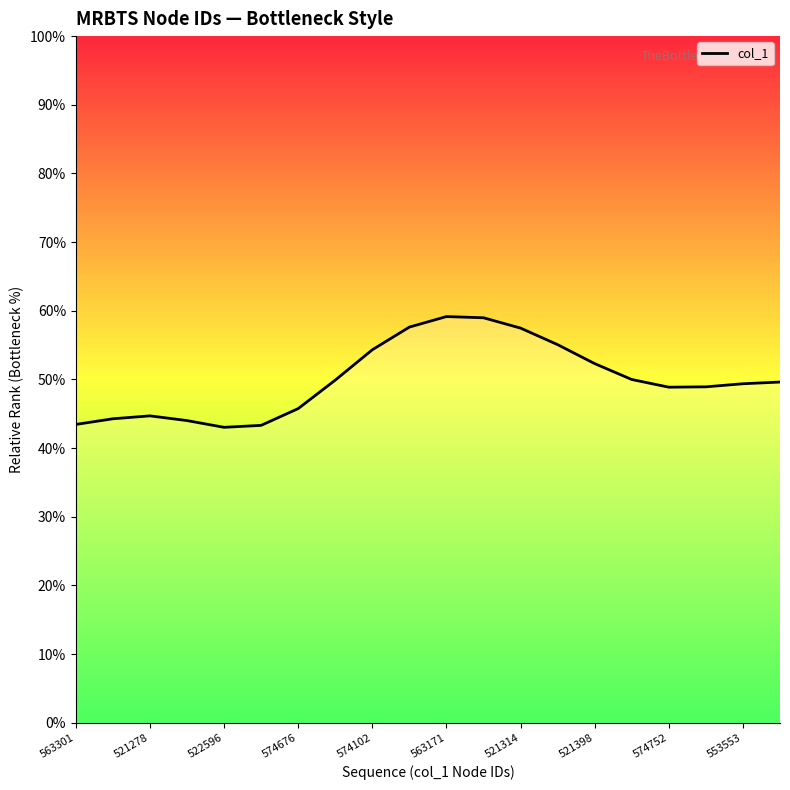

Is this an area chart (filled region under the line)?

Yes